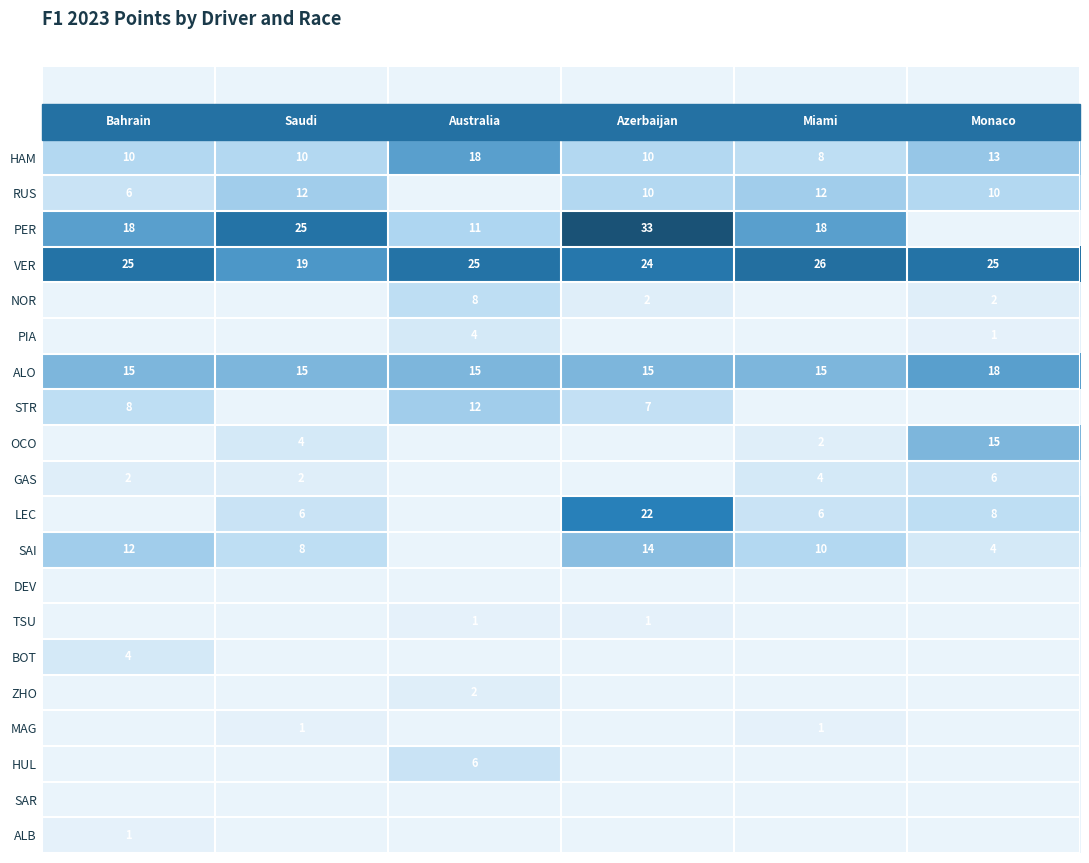

At which category is the sum across all series the highest?

Azerbaijan